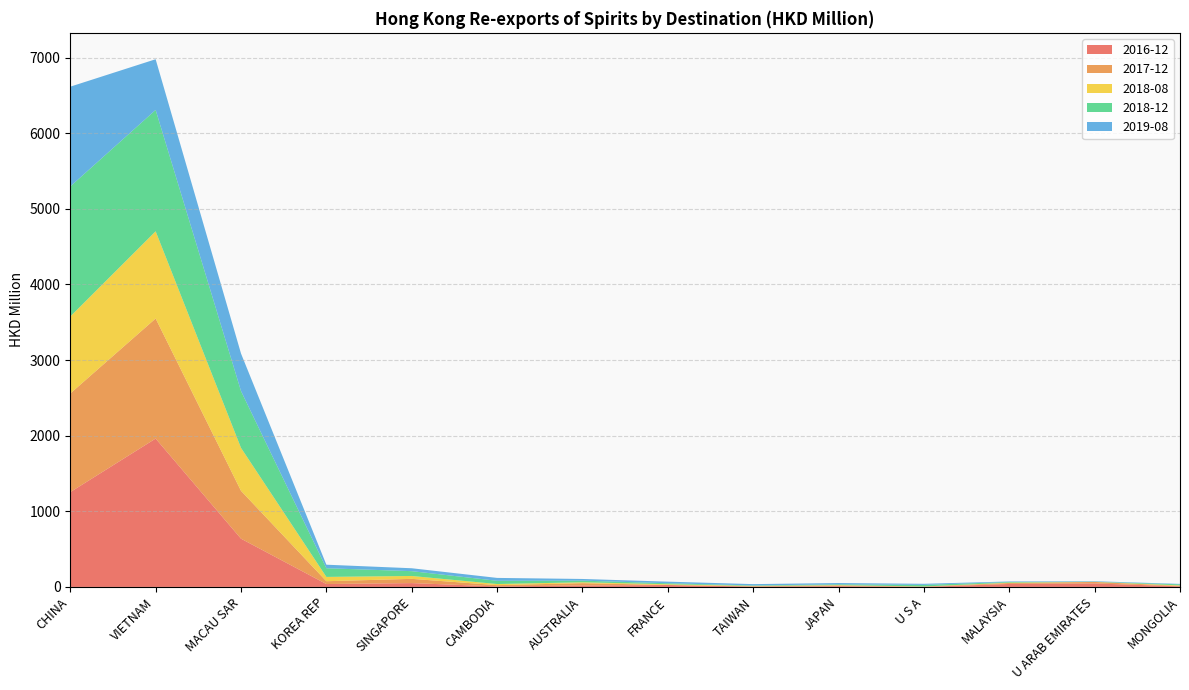

Reading right to left, list all the values displayed in this chart.

2016-12: 7.9	46.1	39.4	0.5	10.4	5.0	25.4	18.8	6.8	50.8	38.2	638.0	1961.8	1253.7
2017-12: 6.1	19.8	12.6	5.0	9.0	4.4	0.5	31.2	16.8	56.0	37.4	632.7	1587.6	1304.2
2018-08: 7.0	1.2	4.9	0.6	4.6	4.6	9.6	11.7	14.6	38.1	56.9	568.0	1153.2	1018.1
2018-12: 13.2	1.6	8.1	20.9	10.4	5.7	13.2	21.4	43.0	63.6	114.7	751.2	1604.6	1719.5
2019-08: 6.0	6.7	7.3	14.4	17.2	17.5	21.2	22.3	38.1	38.5	46.9	496.6	670.4	1319.2